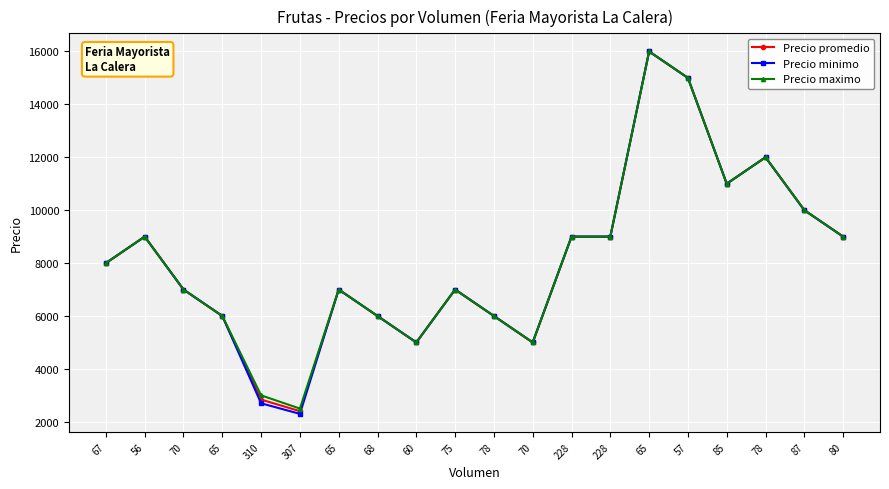

List the series in order of their peak value, lowest first.

Precio promedio, Precio minimo, Precio maximo